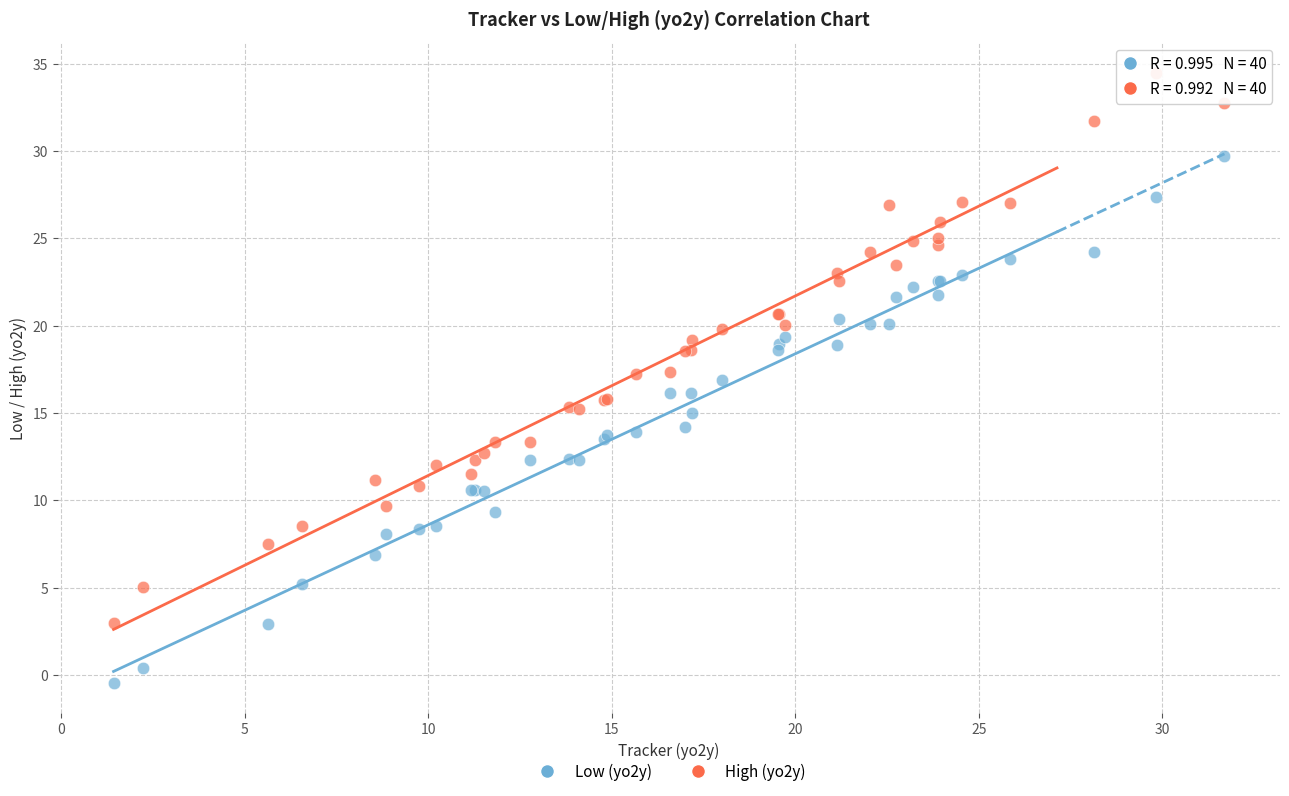

What is the X range (max minus min) for the scatter plot?

30.3